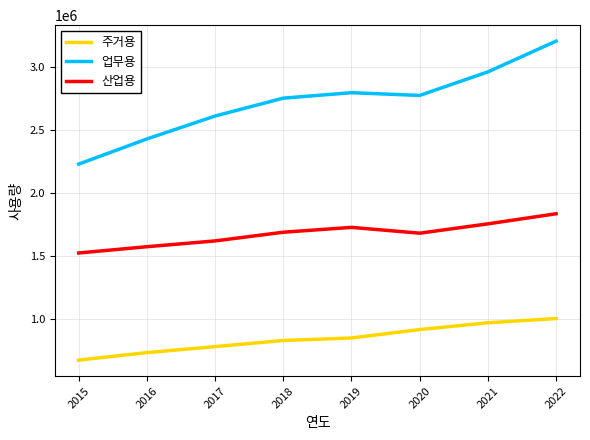

Between 2015 and 2020, which series saw the biggest shift?

업무용